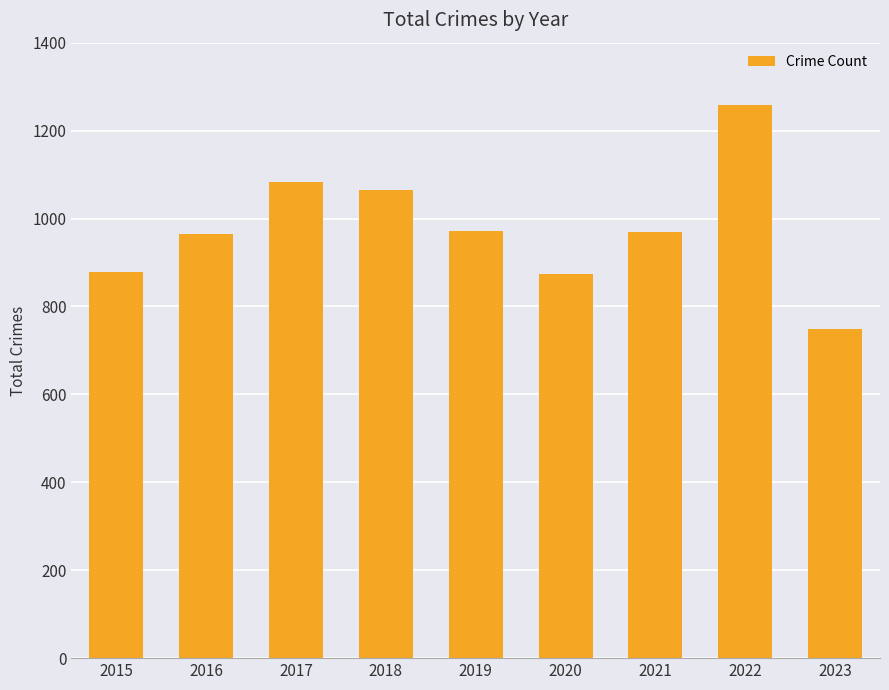

What is the average value?

979